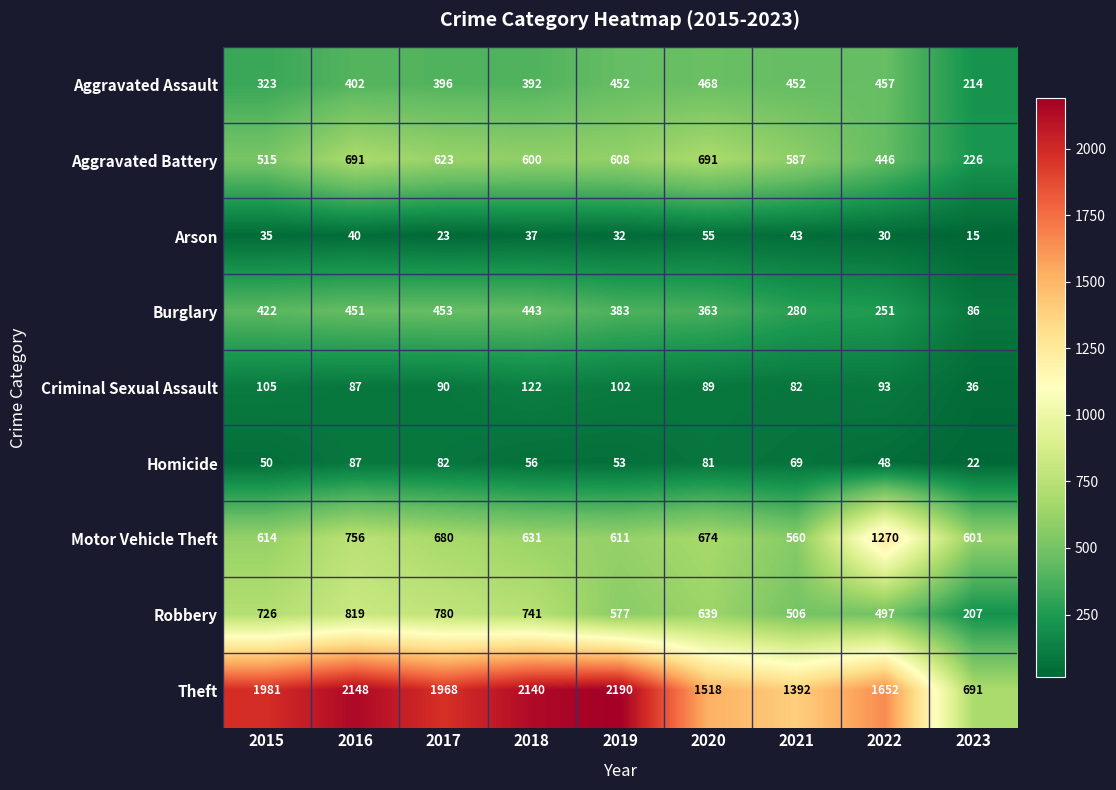

Is it true that Homicide equals 69 at 2021?

True